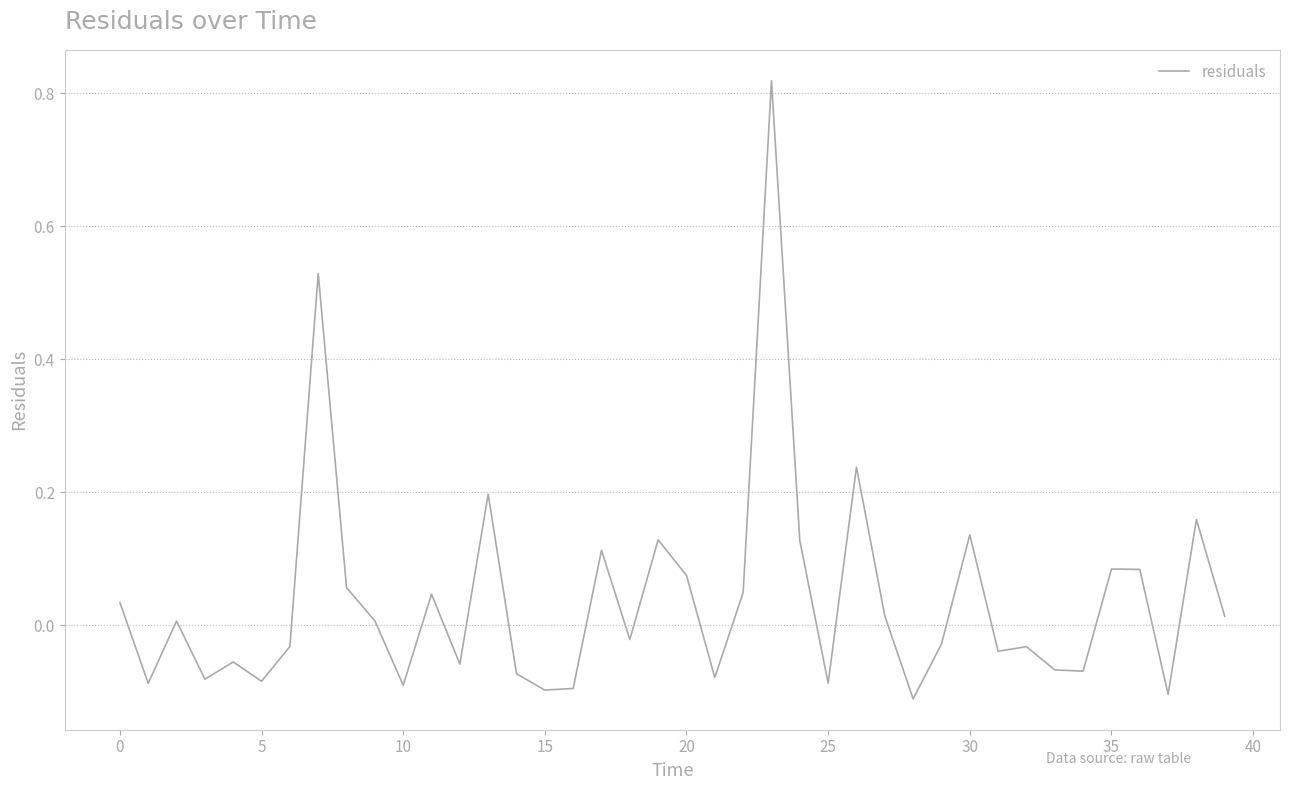

What is the difference between the maximum and minimum values?

0.9